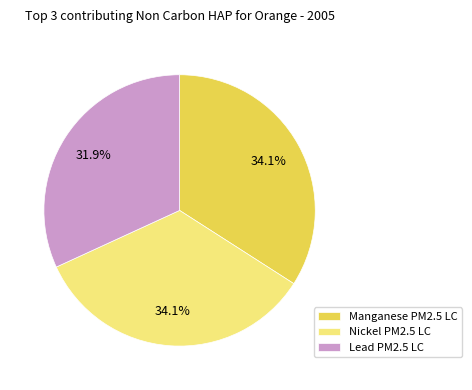

What percentage do Nickel PM2.5 LC and Lead PM2.5 LC together represent?

65.9%